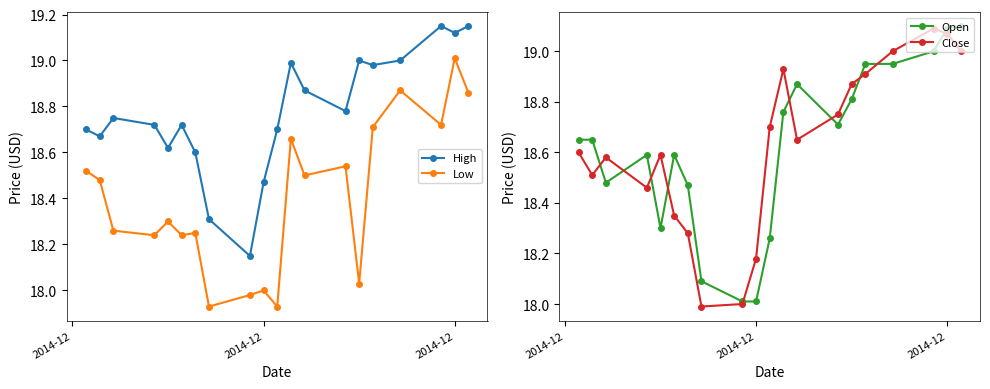

Count the number of data series in this chart.

4